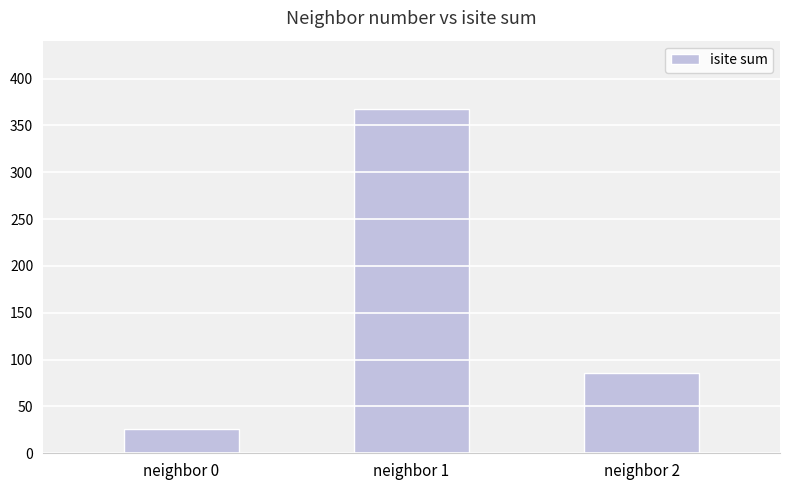

List the labels in order of value, largest first.

neighbor 1, neighbor 2, neighbor 0